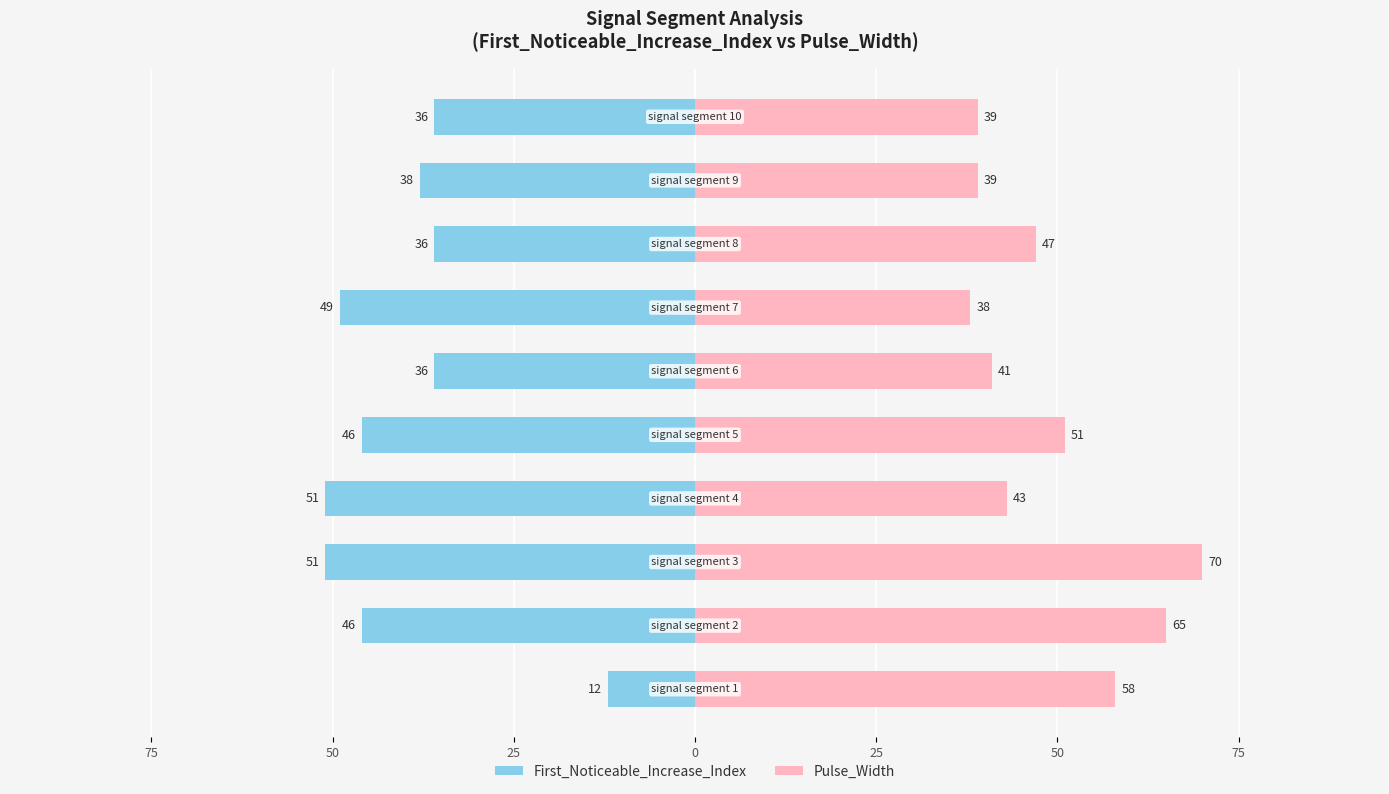

Is the value of Pulse_Width at 75 greater than the value of First_Noticeable_Increase_Index at 9?

Yes